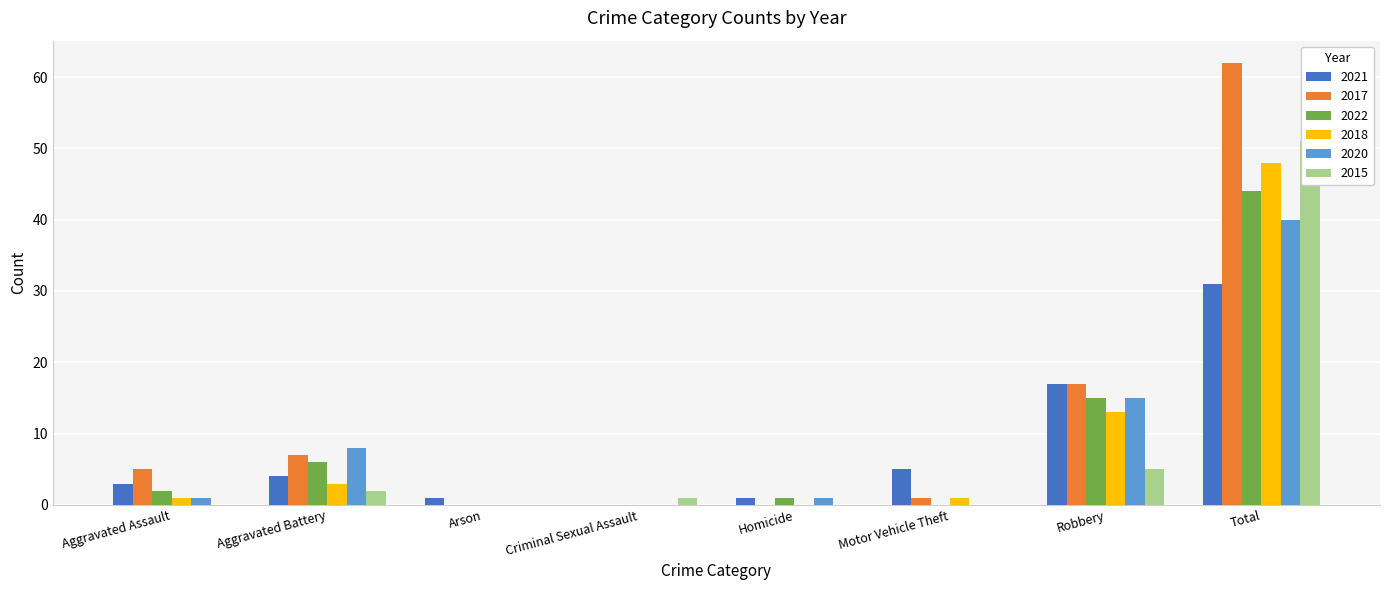

Where is 2022 nearest to the value 22?

Robbery